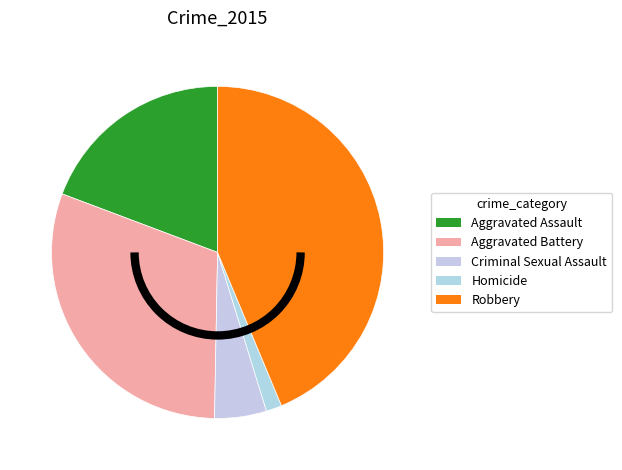

The Aggravated Battery slice represents 20% of the pie. True or false?

False